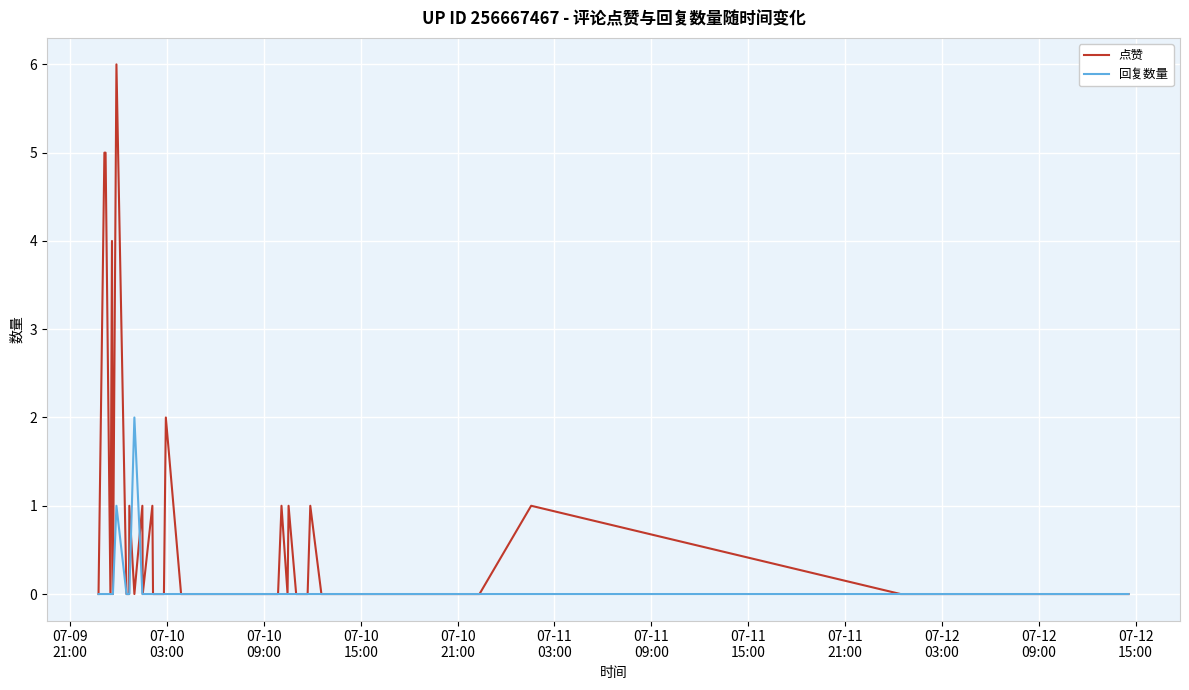

Reading left to right, what are all the values shown in this chart?

点赞: 0	5	5	0	4	0	6	0	0	1	0	1	0	1	0	0	2	0	0	0	0	0	0	0	1	0	1	0	0	0	1	0	0	0	0	0	0	1	0	0
回复数量: 0	0	0	0	0	0	1	0	0	0	2	0	0	0	0	0	0	0	0	0	0	0	0	0	0	0	0	0	0	0	0	0	0	0	0	0	0	0	0	0